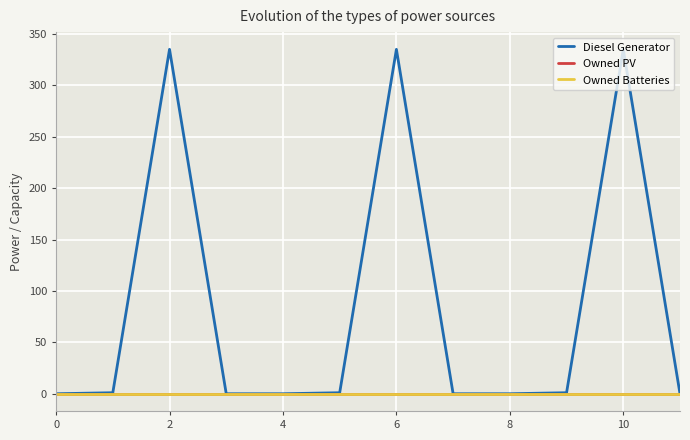

What is the maximum value shown in the chart?

335